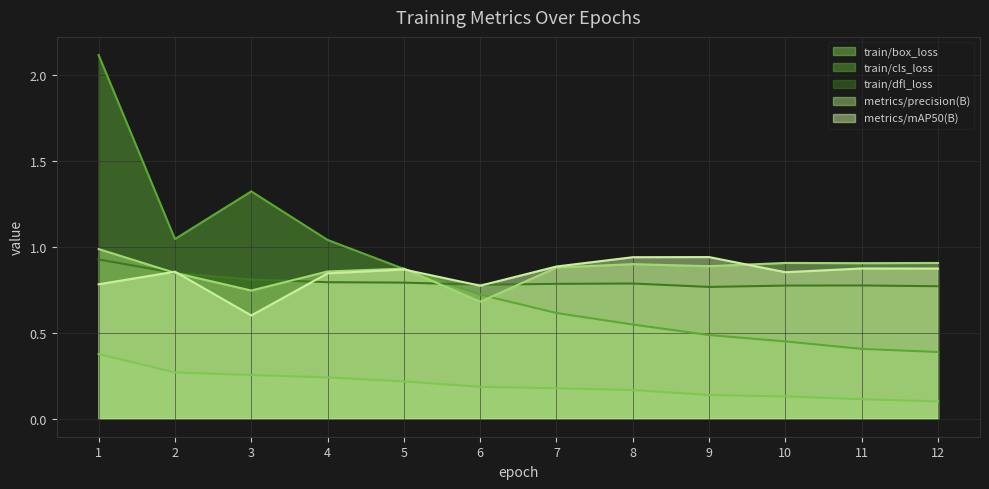

What is the approximate value of metrics/mAP50(B) at 5?

0.9